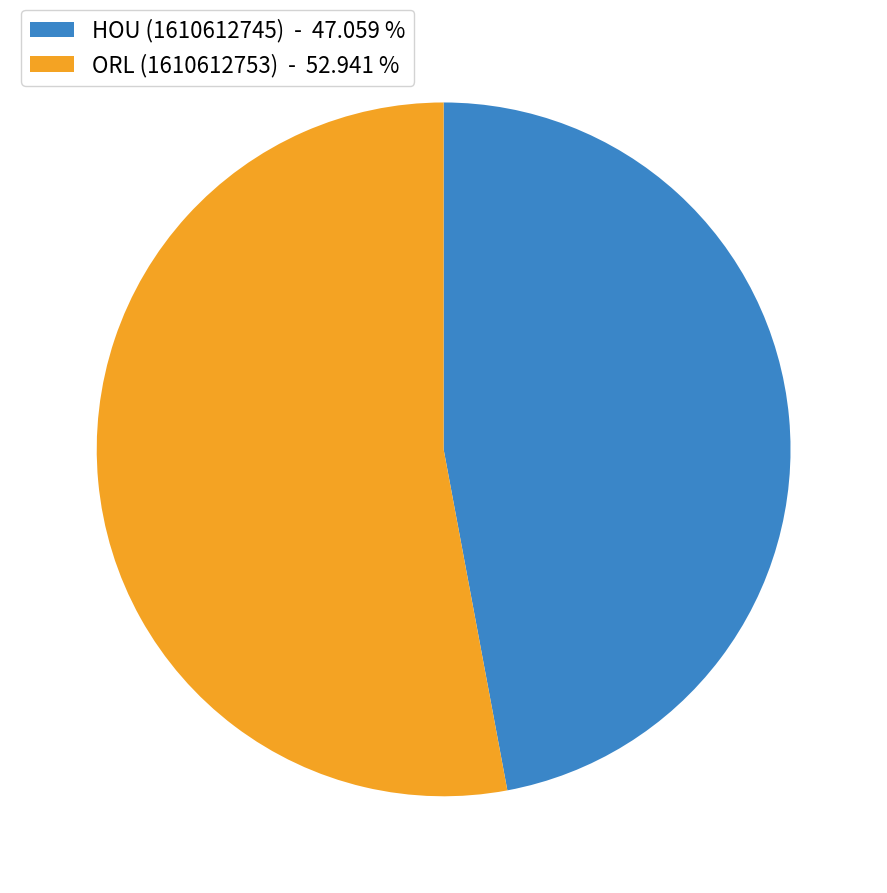

Do HOU (1610612745) - 47.059 % and ORL (1610612753) - 52.941 % together represent more than half of the pie?

Yes